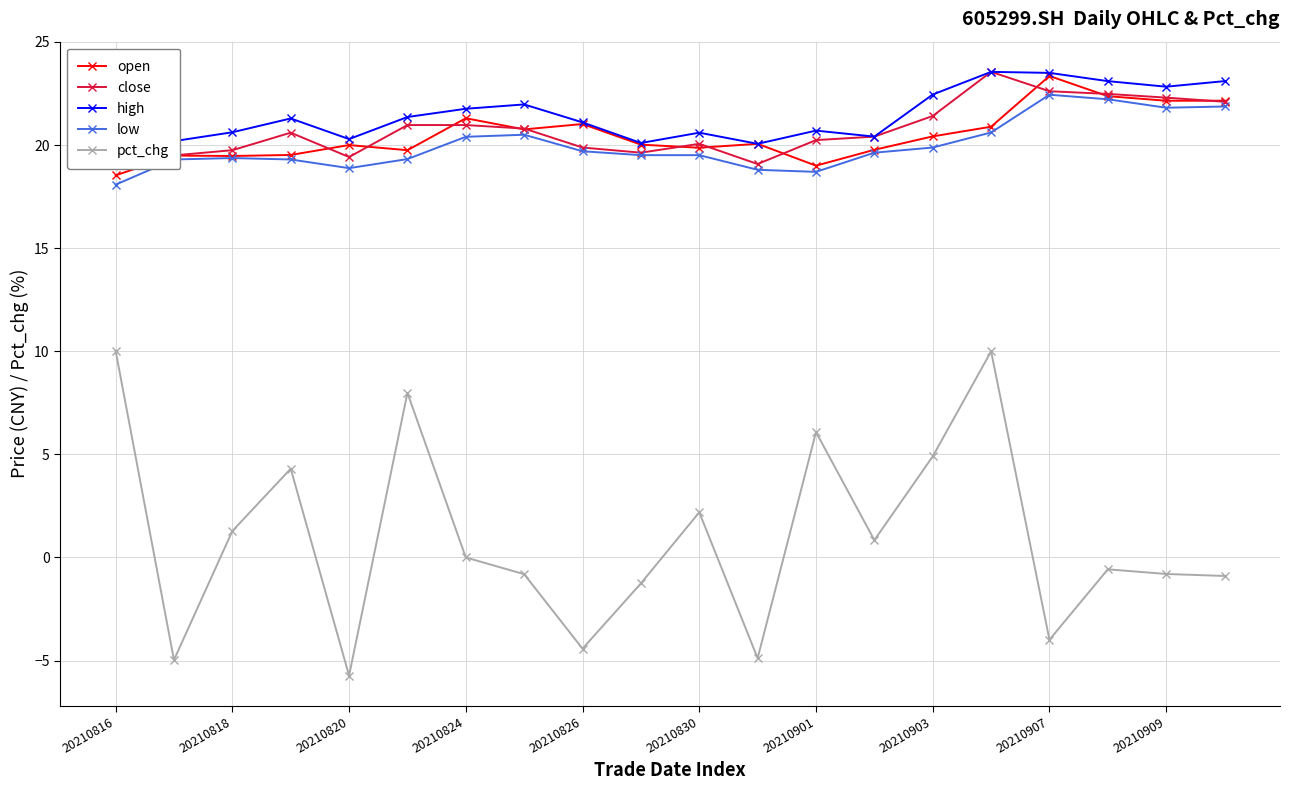

True or false: low has more than 0 points higher than both neighbors.

True